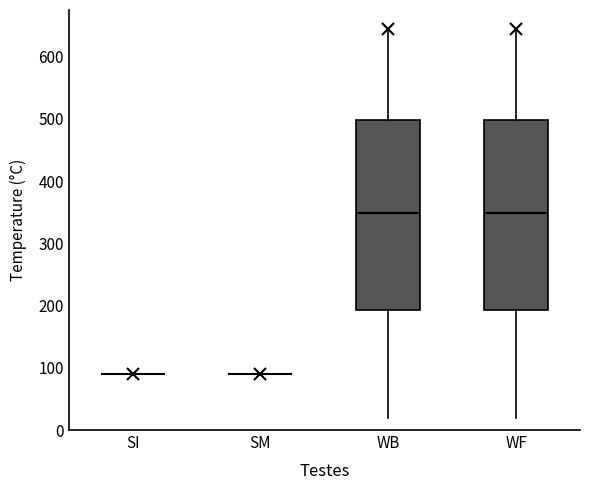

Reading left to right, transcribe this box plot: for each box, give where its median line is, the range the box spans, and where its two whiskers end, as read against the y-axis. The values are not printed on the chart, so give them approximately, as read against the axis.

SI: box collapsed to a line at 90, whiskers 90 to 90
SM: box collapsed to a line at 90, whiskers 90 to 90
WB: median 350, box 190 to 500, whiskers 20 to 640
WF: median 350, box 190 to 500, whiskers 20 to 640